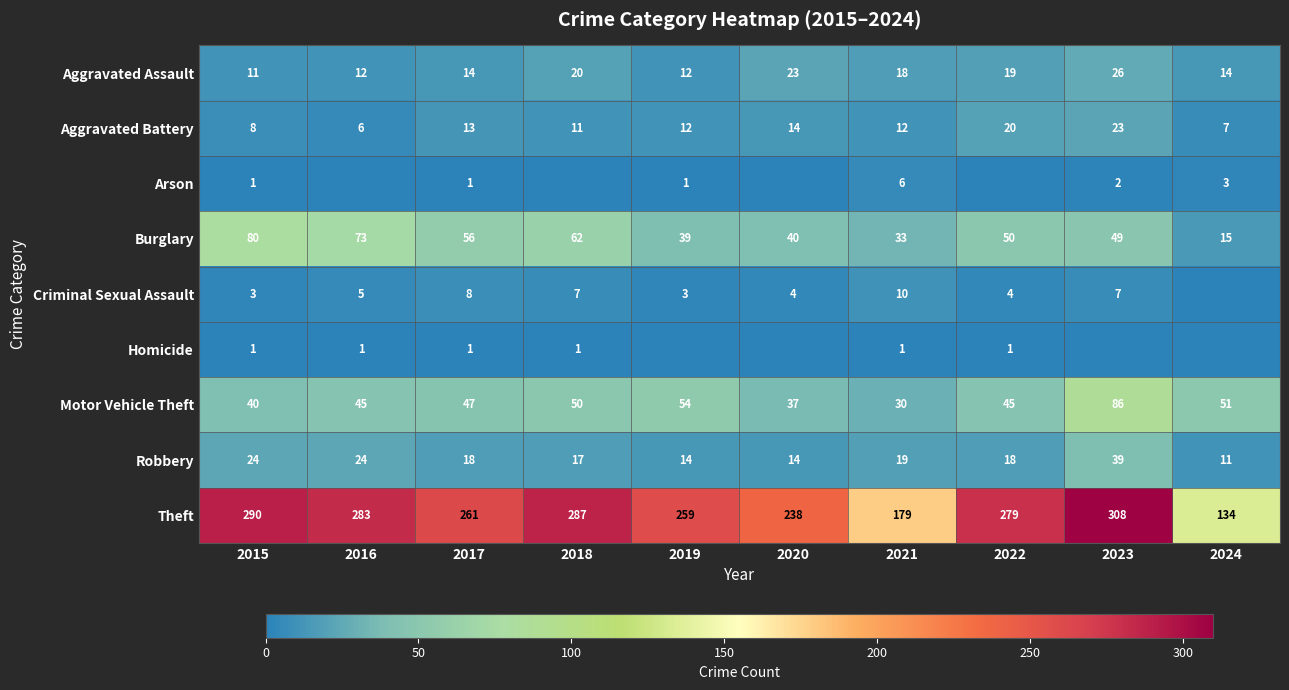

Rank the categories by Burglary value from lowest to highest.

2024, 2021, 2019, 2020, 2023, 2022, 2017, 2018, 2016, 2015